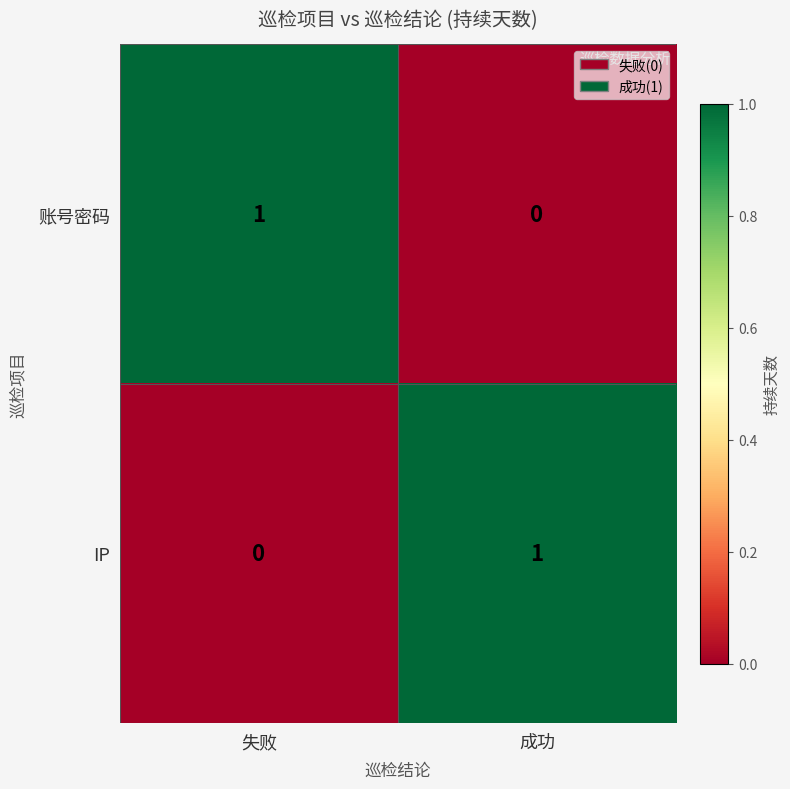

Where is 账号密码 nearest to the value 0?

成功